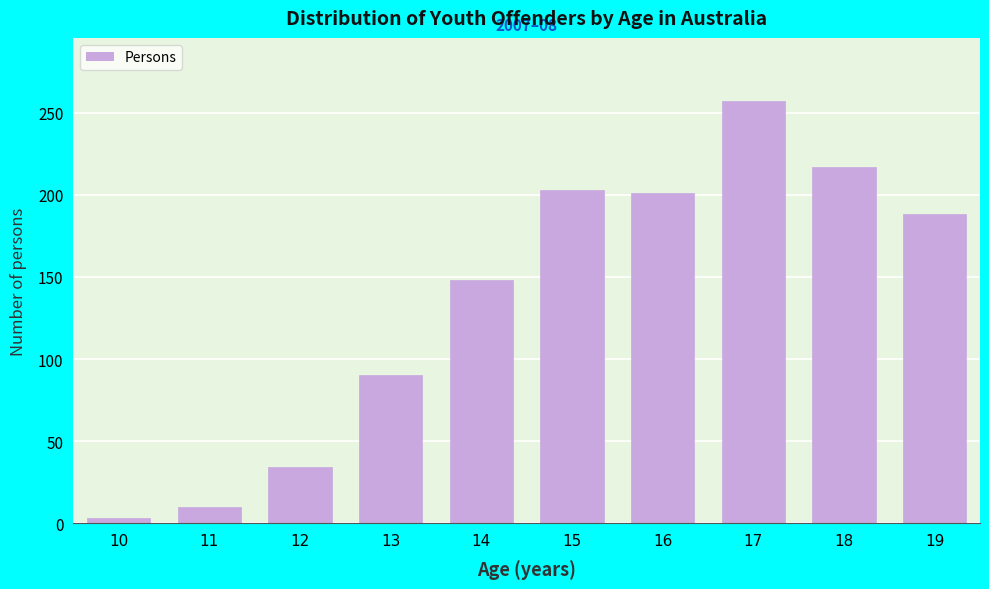

Reading left to right, extract all data points from this chart.

3	10	34	90	148	203	201	257	217	188